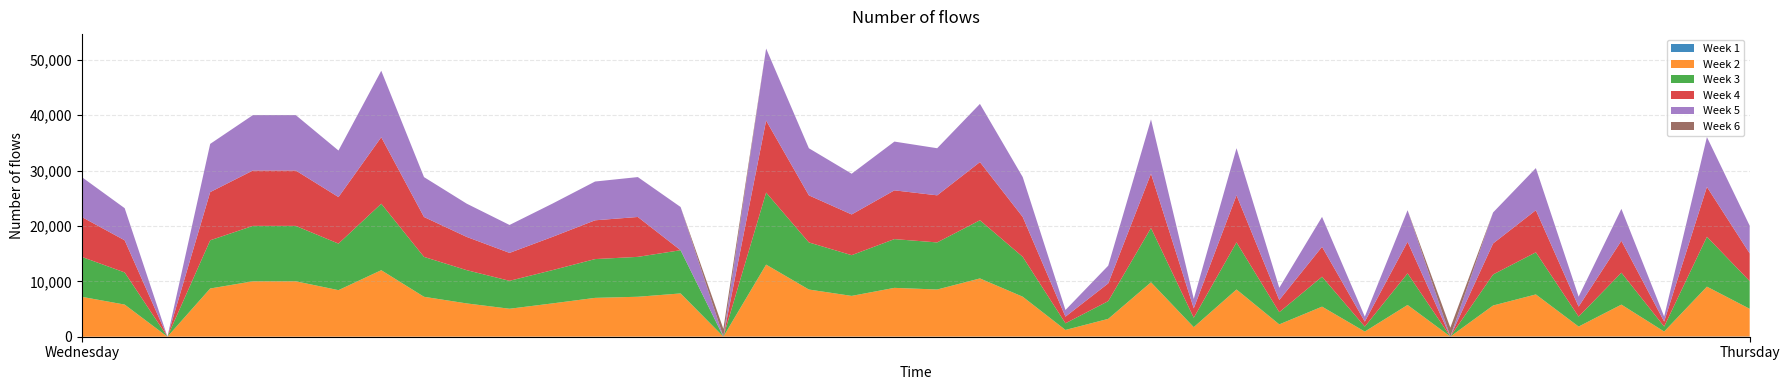

Reading left to right, extract all data points from this chart.

Week 1: 0	1	2	3	4	5	6	7	8	9	10	11	12	13	14	15	16	17	18	19	20	21	22	23	24	25	26	27	28	29	30	31	32	33	34	35	36	37	38	39
Week 2: 7200	5800	0	8700	10000	10000	8400	12000	7200	6000	5040	6000	7000	7200	7800	0	13000	8500	7350	8800	8500	10500	7200	1200	3200	9800	1700	8500	2200	5400	900	5700	0	5600	7600	1800	5760	900	9000	5000
Week 3: 7200	5800	0	8700	10000	10000	8400	12000	7200	6000	5040	6000	7000	7200	7800	0	13000	8500	7350	8800	8500	10500	7200	1200	3200	9800	1700	8500	2200	5400	900	5700	0	5600	7600	1800	5760	900	9000	5000
Week 4: 7200	5800	0	8700	10000	10000	8400	12000	7200	6000	5040	6000	7000	7200	0	0	13000	8500	7350	8800	8500	10500	7200	1200	3200	9800	1700	8500	2200	5400	900	5700	0	5600	7600	1800	5760	900	9000	5000
Week 5: 7200	5800	0	8700	10000	10000	8400	12000	7200	6000	5040	6000	7000	7200	7800	0	13000	8500	7350	8800	8500	10500	7200	1200	3200	9800	1700	8500	2200	5400	900	5700	0	5600	7600	1800	5760	900	9000	5000
Week 6: 0	0	0	0	0	0	0	0	0	0	0	0	0	0	0	1400	0	0	0	0	0	0	0	0	0	0	0	0	0	0	0	0	1600	0	0	0	0	0	0	0